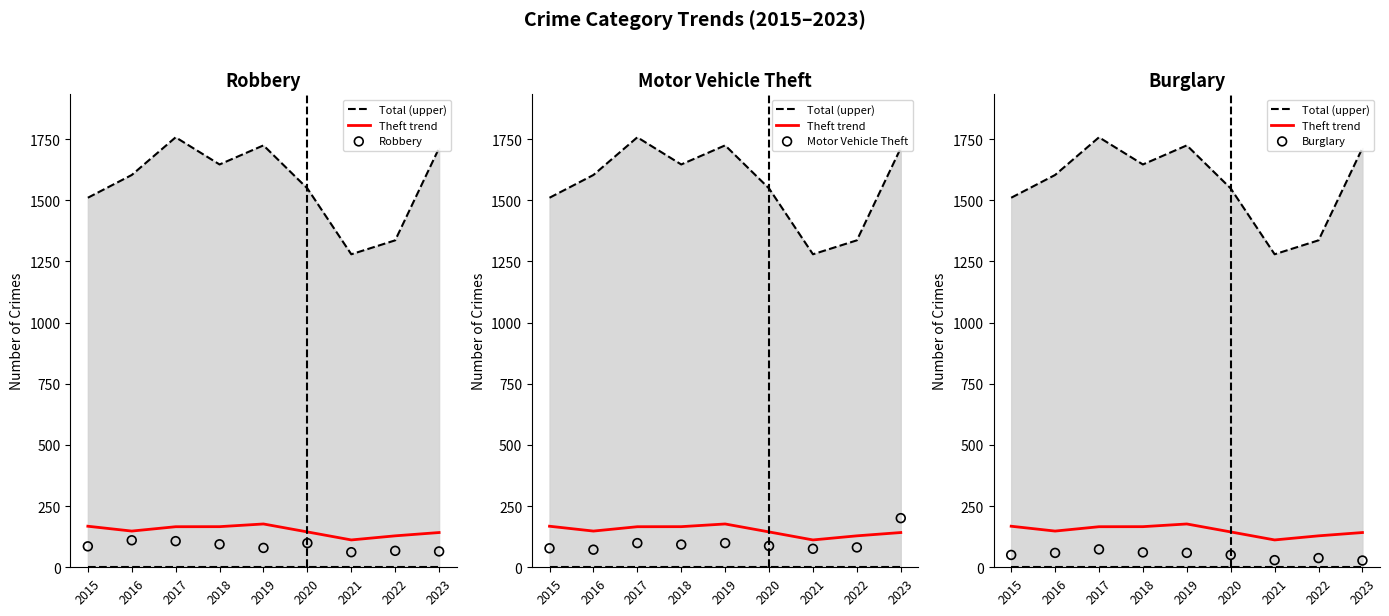

Which series has the largest total across all categories?

Total (upper)